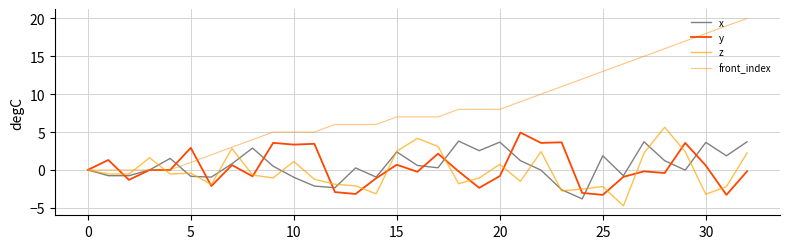

Does the chart have visible grid lines?

Yes